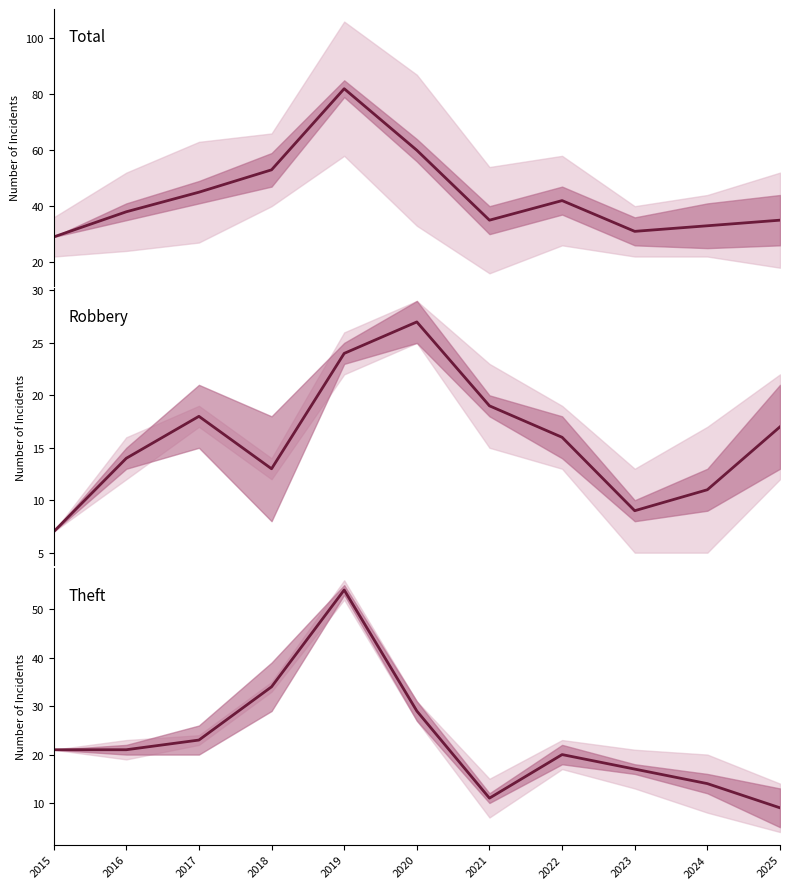

Which series changed the most between 2017 and 2018?

Theft